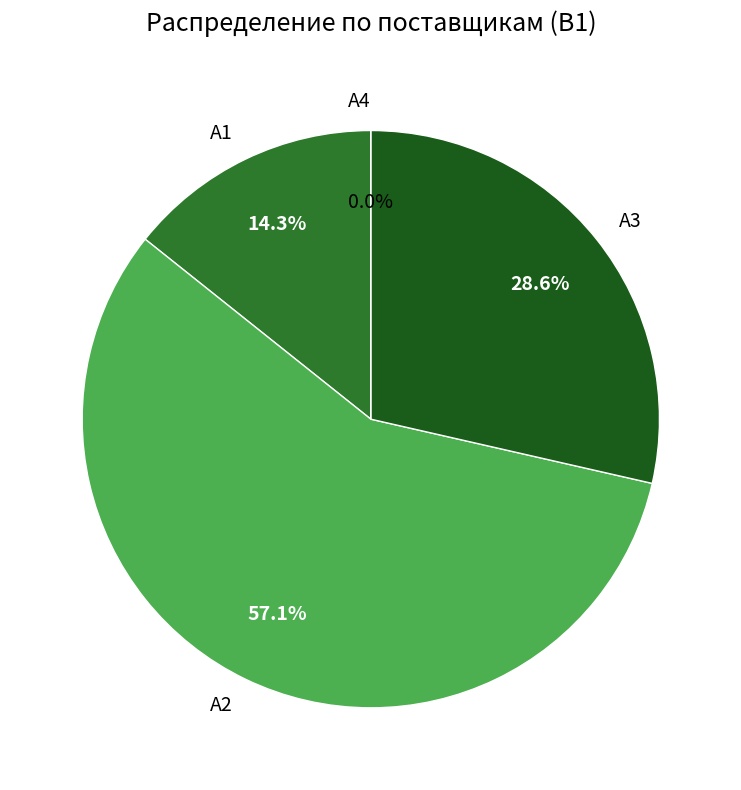

What is the smallest slice in the pie chart?

А4